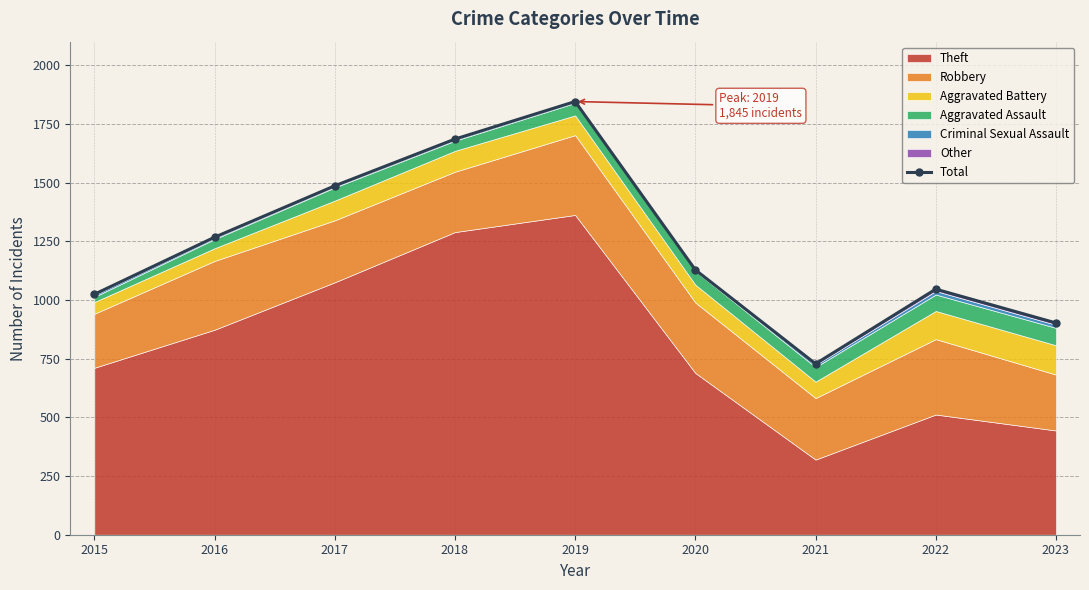

Approximately how many times larger is the value at 2019 compared to 2020?

1.6